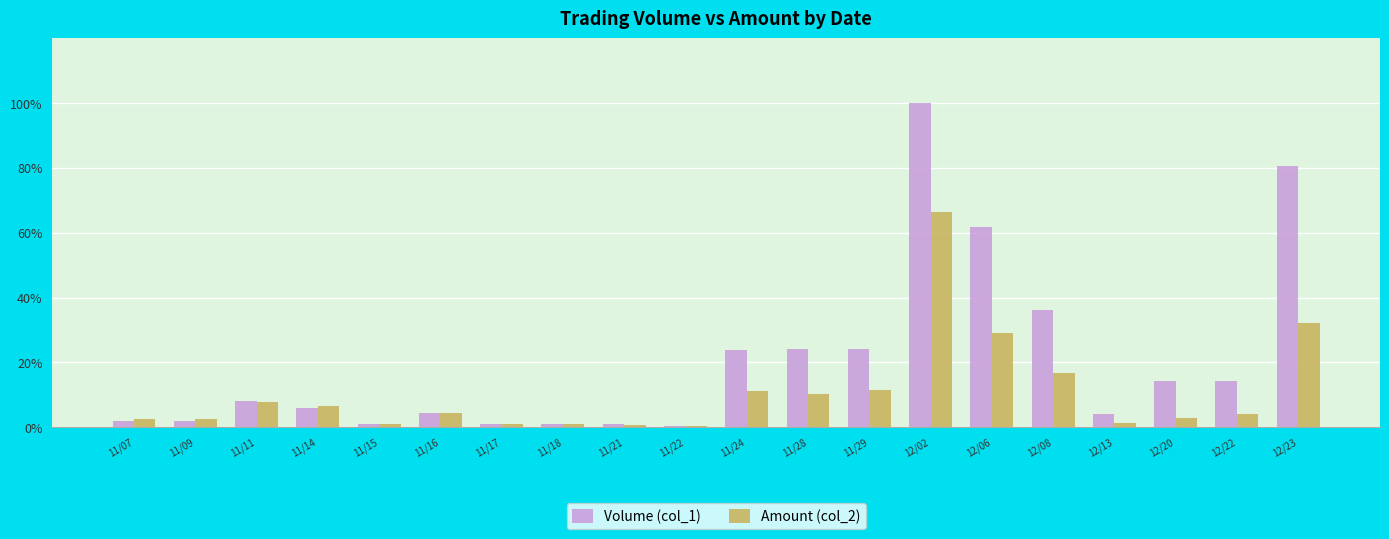

Which series has the widest spread of values?

Volume (col_1)